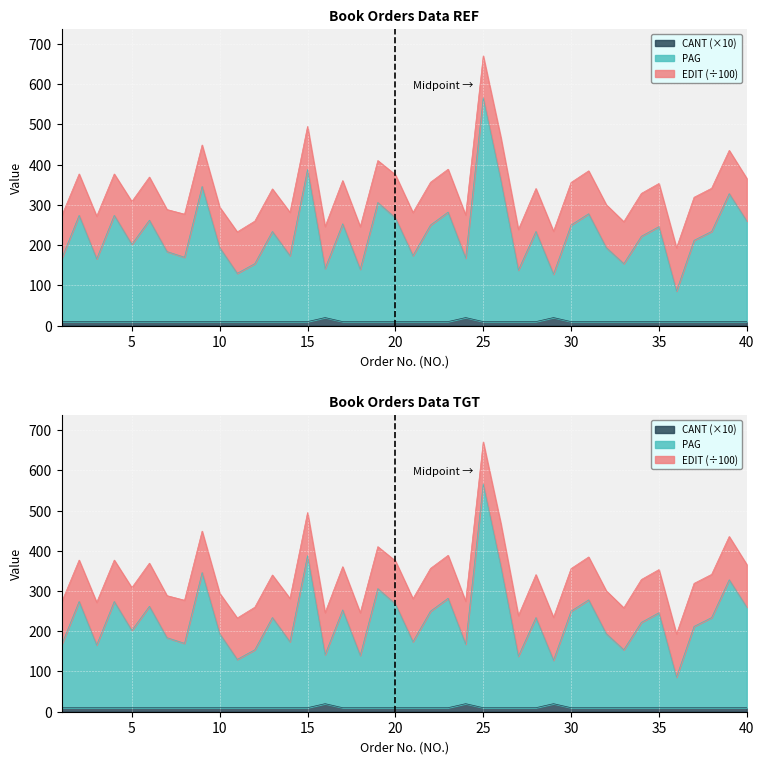

What is the value of the CANT point at the 6th from the left?

10